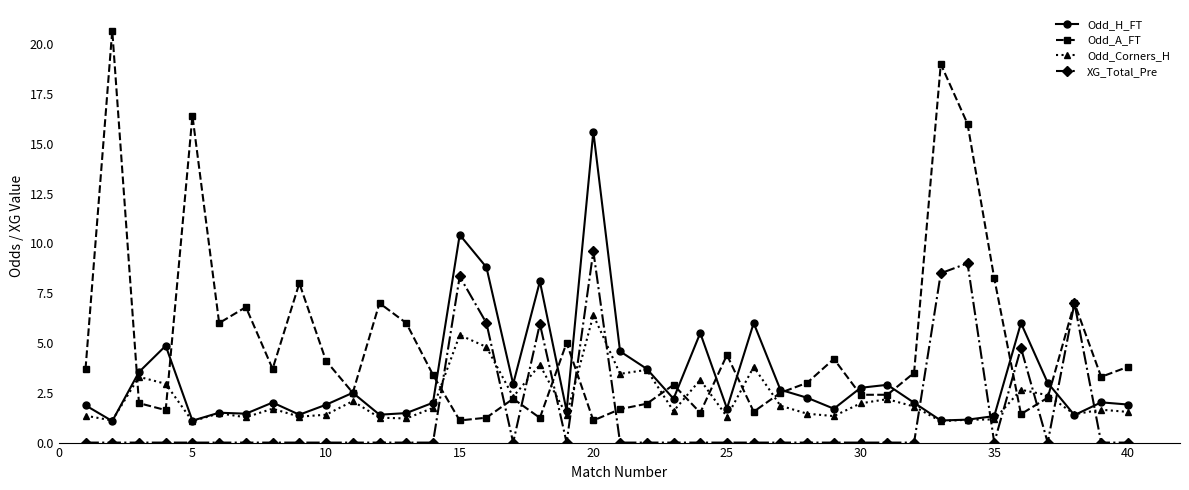

What is the value of the Odd_Corners_H point at the 15th from the left?

5.4